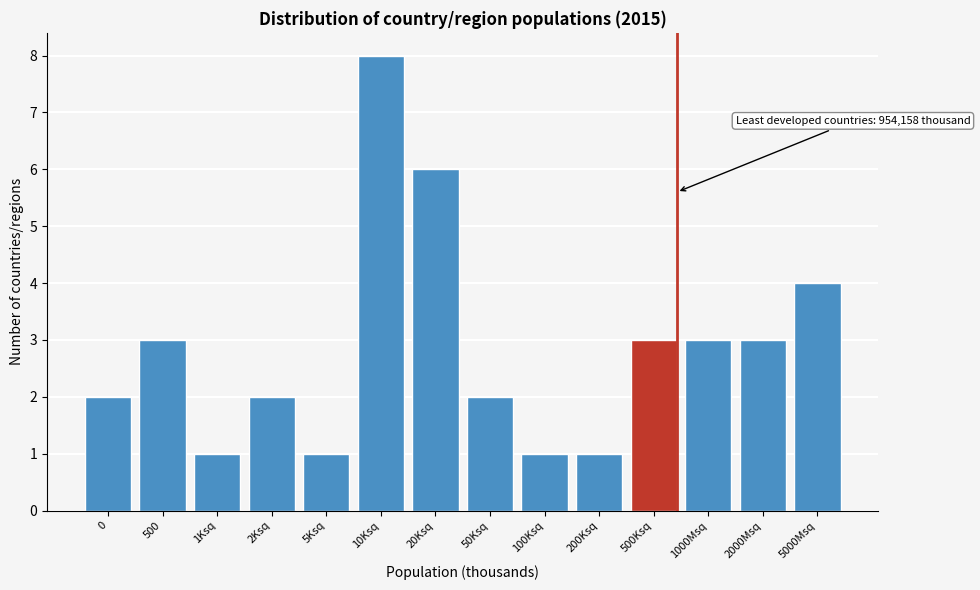

Reading left to right, what are all the values shown in this chart?

0=2	500=3	1Ksq=1	2Ksq=2	5Ksq=1	10Ksq=8	20Ksq=6	50Ksq=2	100Ksq=1	200Ksq=1	500Ksq=3	1000Msq=3	2000Msq=3	5000Msq=4